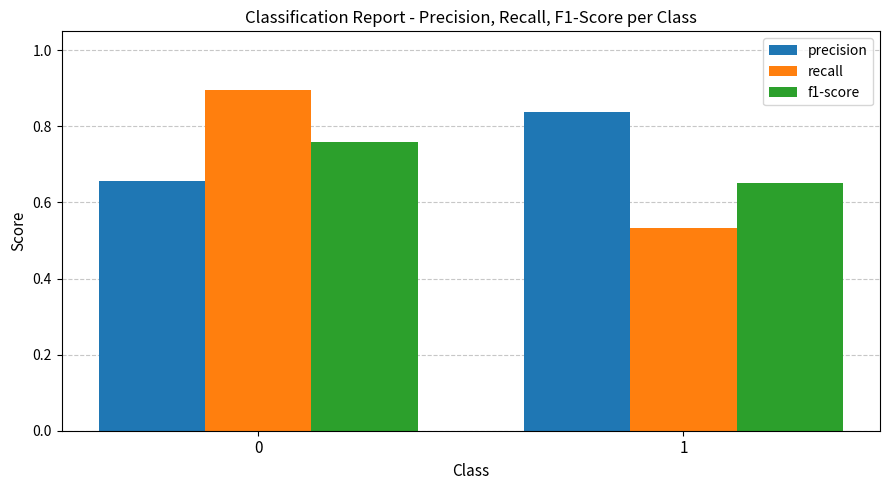

Are the bars grouped side by side (vs. stacked)?

Yes